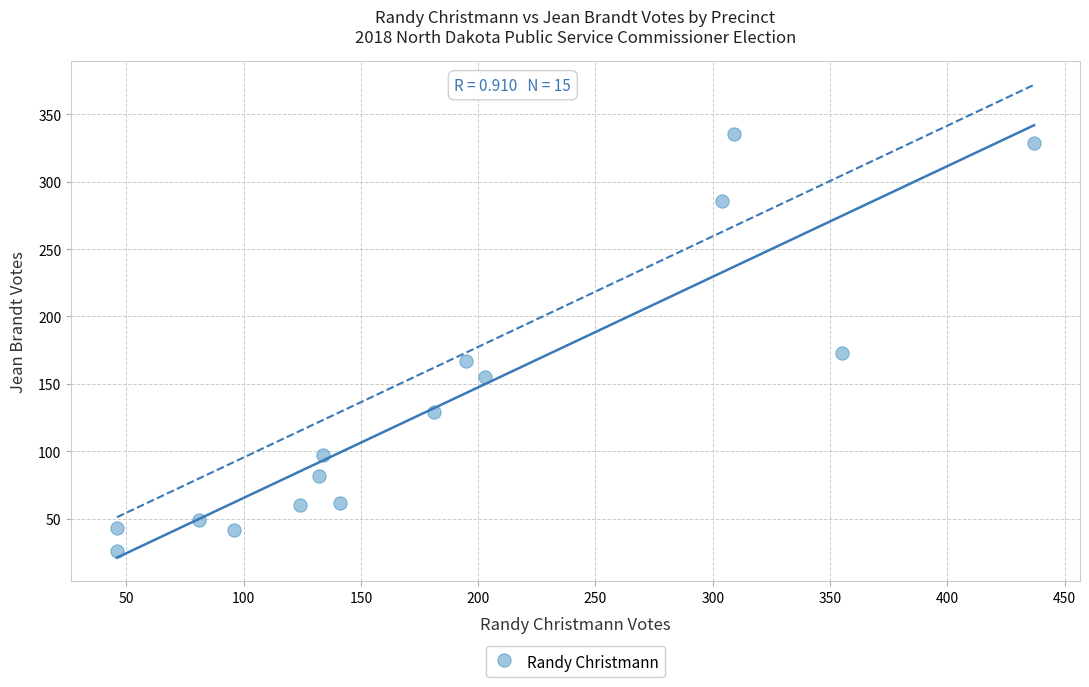

What is the range of X values (max minus min)?

391